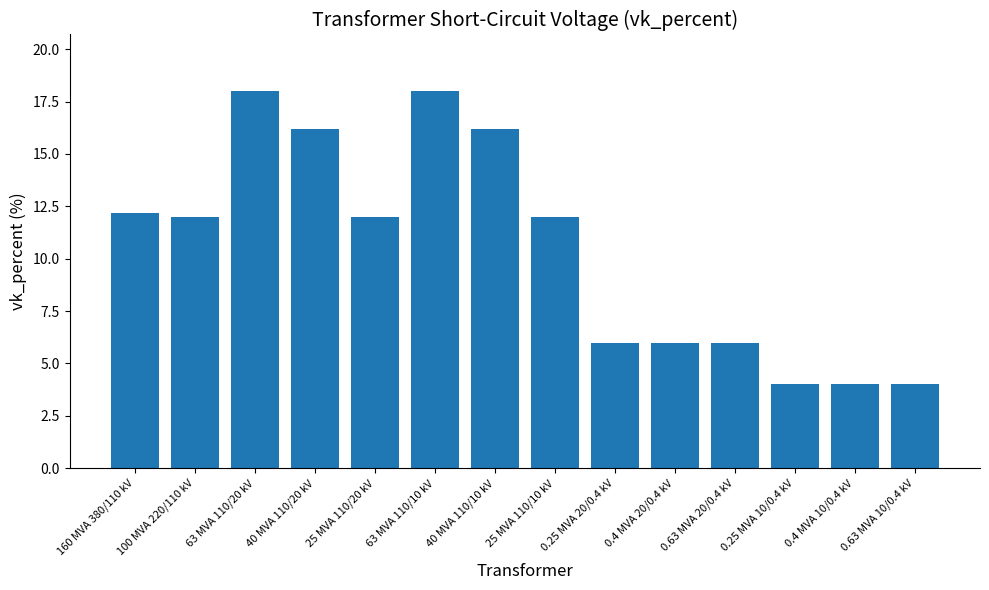

What is the greatest value displayed?

18.0